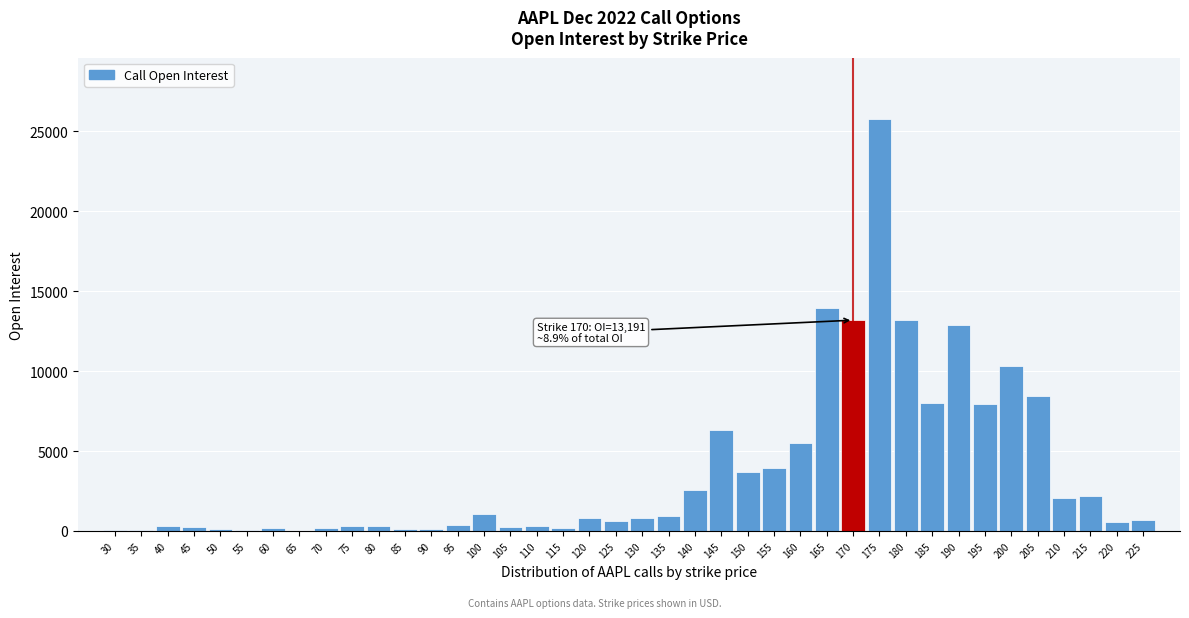

What is the greatest value displayed?

25752